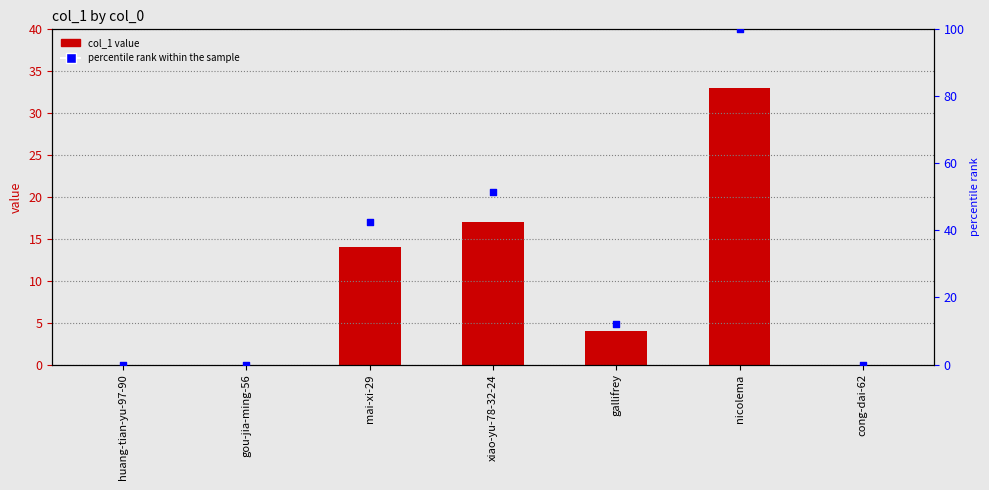

At how many categories does at least one series exceed 92?

1